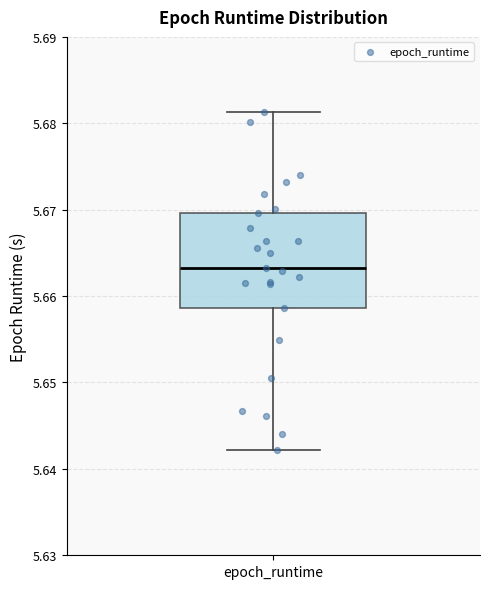

Transcribe this box plot: give where the median line is, the range the box spans, and where the two whiskers end, as read against the y-axis. The values are not printed on the chart, so give them approximately, as read against the axis.

median 5.663, box 5.659 to 5.670, whiskers 5.642 to 5.681